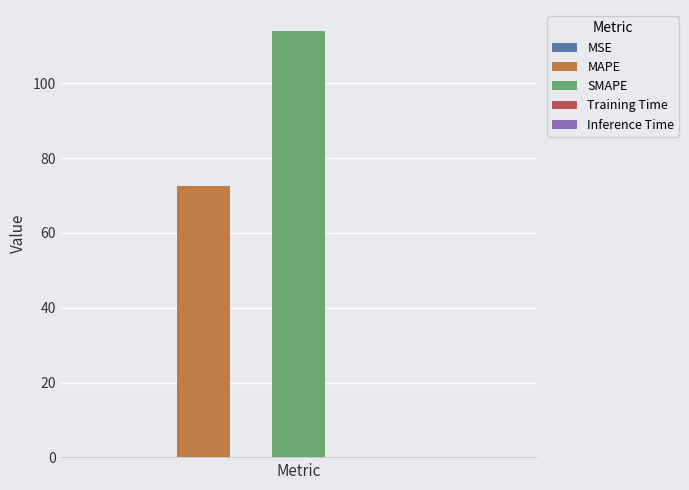

The chart shows a value of 109.8 at MAPE. True or false?

False